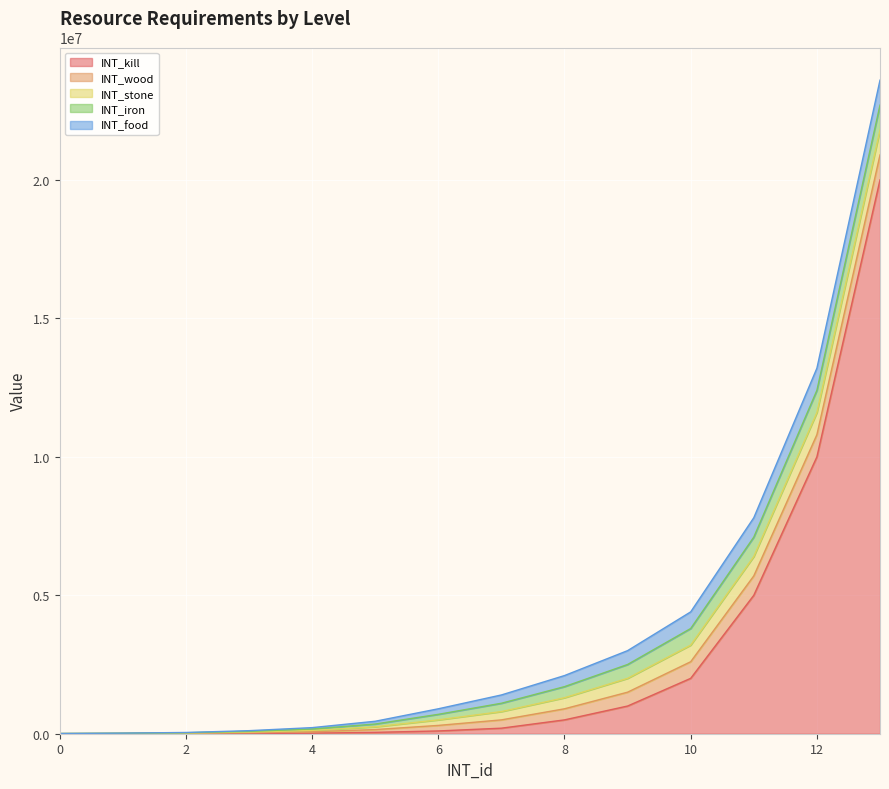

What is the minimum value for INT_stone?

2000